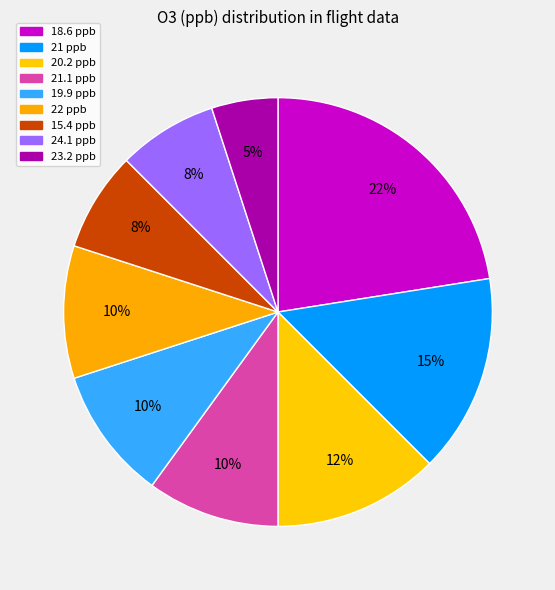

To the nearest percent, what is the difference between the largest and smallest slice percentages?

17%